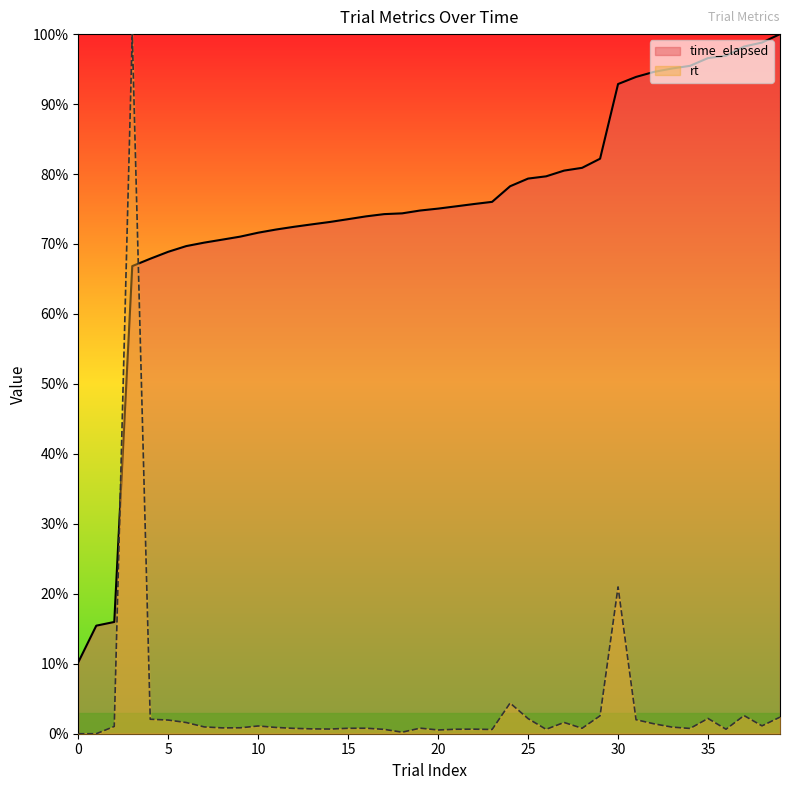

Reading left to right, transcribe all the data shown in this chart.

time_elapsed: 0.1	0.2	0.2	0.7	0.7	0.7	0.7	0.7	0.7	0.7	0.7	0.7	0.7	0.7	0.7	0.7	0.7	0.7	0.7	0.7	0.8	0.8	0.8	0.8	0.8	0.8	0.8	0.8	0.8	0.8	0.9	0.9	0.9	1.0	1.0	1.0	1.0	1.0	1.0	1.0
rt: 0.0	0.0	0.0	1.0	0.0	0.0	0.0	0.0	0.0	0.0	0.0	0.0	0.0	0.0	0.0	0.0	0.0	0.0	0.0	0.0	0.0	0.0	0.0	0.0	0.0	0.0	0.0	0.0	0.0	0.0	0.2	0.0	0.0	0.0	0.0	0.0	0.0	0.0	0.0	0.0